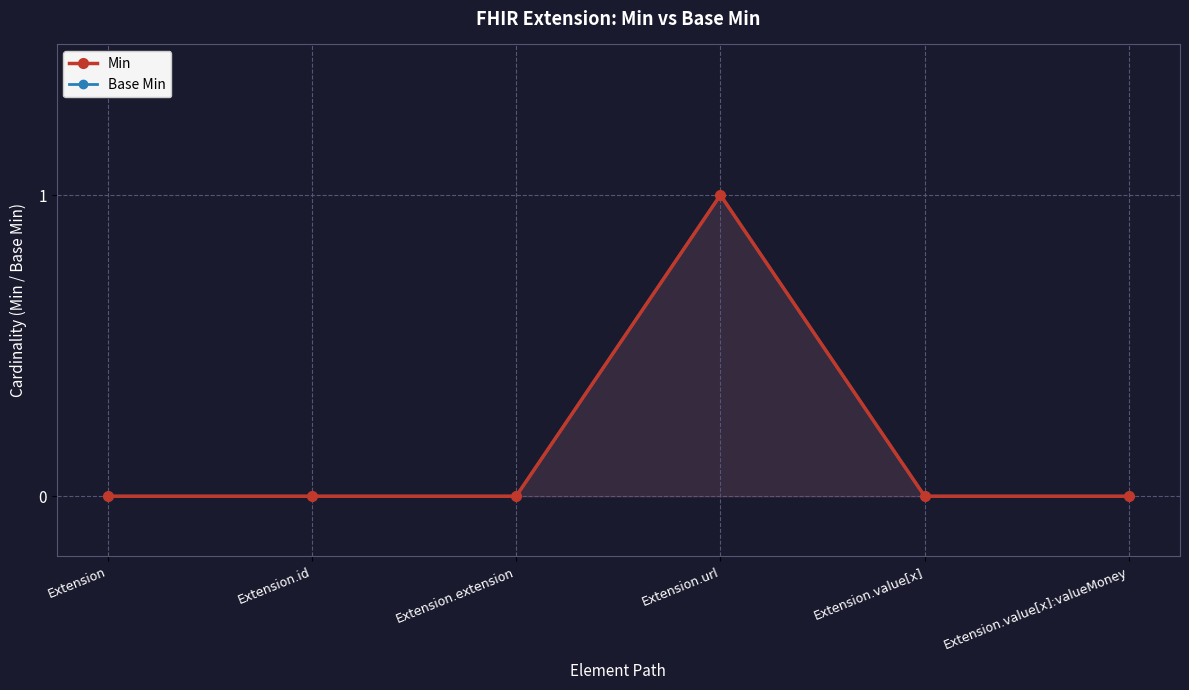

List the labels in order of Min value, largest first.

Extension.url, Extension, Extension.id, Extension.extension, Extension.value[x], Extension.value[x]:valueMoney